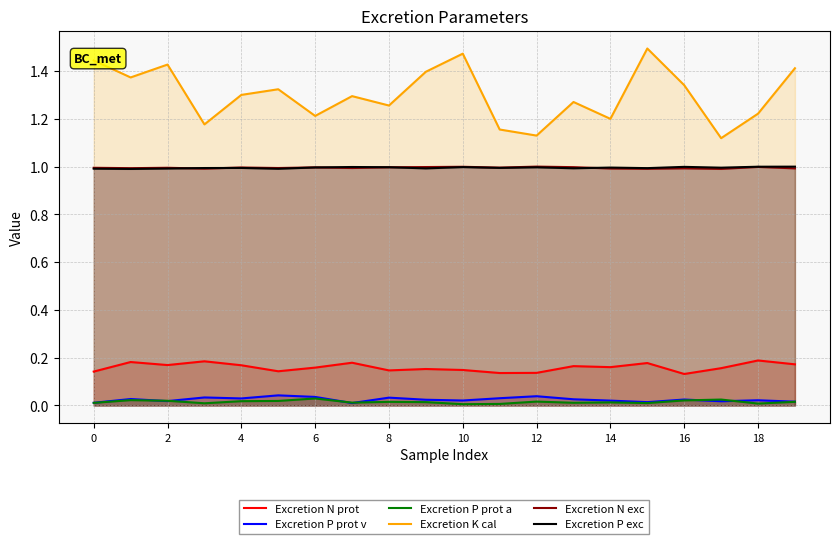

Reading left to right, extract all data points from this chart.

Excretion N prot: 0.1	0.2	0.2	0.2	0.2	0.1	0.2	0.2	0.1	0.2	0.1	0.1	0.1	0.2	0.2	0.2	0.1	0.2	0.2	0.2
Excretion P prot v: 0.0	0.0	0.0	0.0	0.0	0.0	0.0	0.0	0.0	0.0	0.0	0.0	0.0	0.0	0.0	0.0	0.0	0.0	0.0	0.0
Excretion P prot a: 0.0	0.0	0.0	0.0	0.0	0.0	0.0	0.0	0.0	0.0	0.0	0.0	0.0	0.0	0.0	0.0	0.0	0.0	0.0	0.0
Excretion K cal: 1.4	1.4	1.4	1.2	1.3	1.3	1.2	1.3	1.3	1.4	1.5	1.2	1.1	1.3	1.2	1.5	1.3	1.1	1.2	1.4
Excretion N exc: 1.0	1.0	1.0	1.0	1.0	1.0	1.0	1.0	1.0	1.0	1.0	1.0	1.0	1.0	1.0	1.0	1.0	1.0	1.0	1.0
Excretion P exc: 1.0	1.0	1.0	1.0	1.0	1.0	1.0	1.0	1.0	1.0	1.0	1.0	1.0	1.0	1.0	1.0	1.0	1.0	1.0	1.0